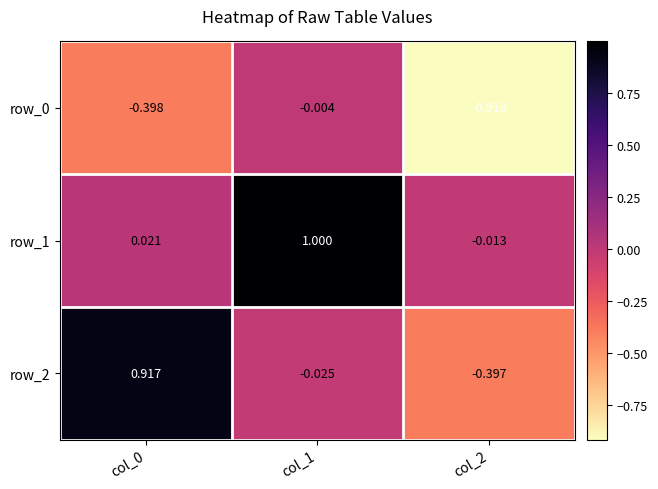

Is the value of row_0 at col_0 greater than the value of row_1 at col_0?

No